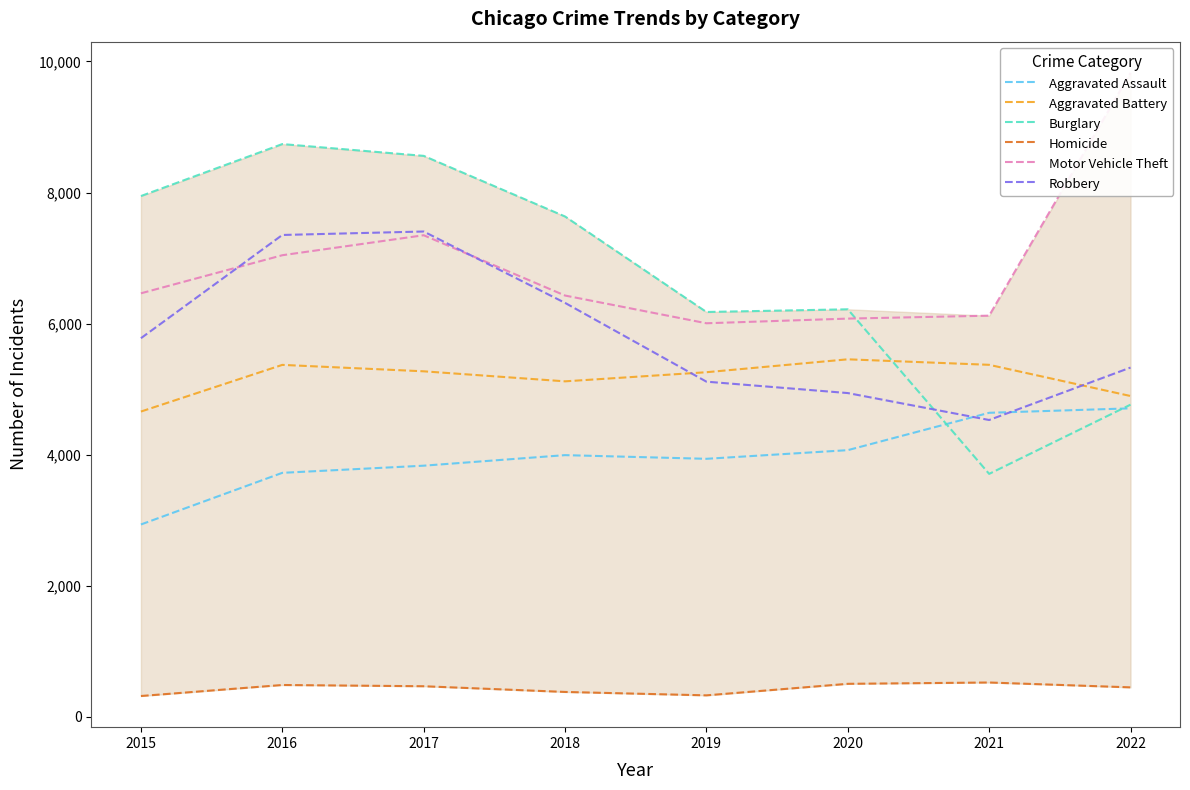

What is the difference between the highest and lowest values at 2017?

8092